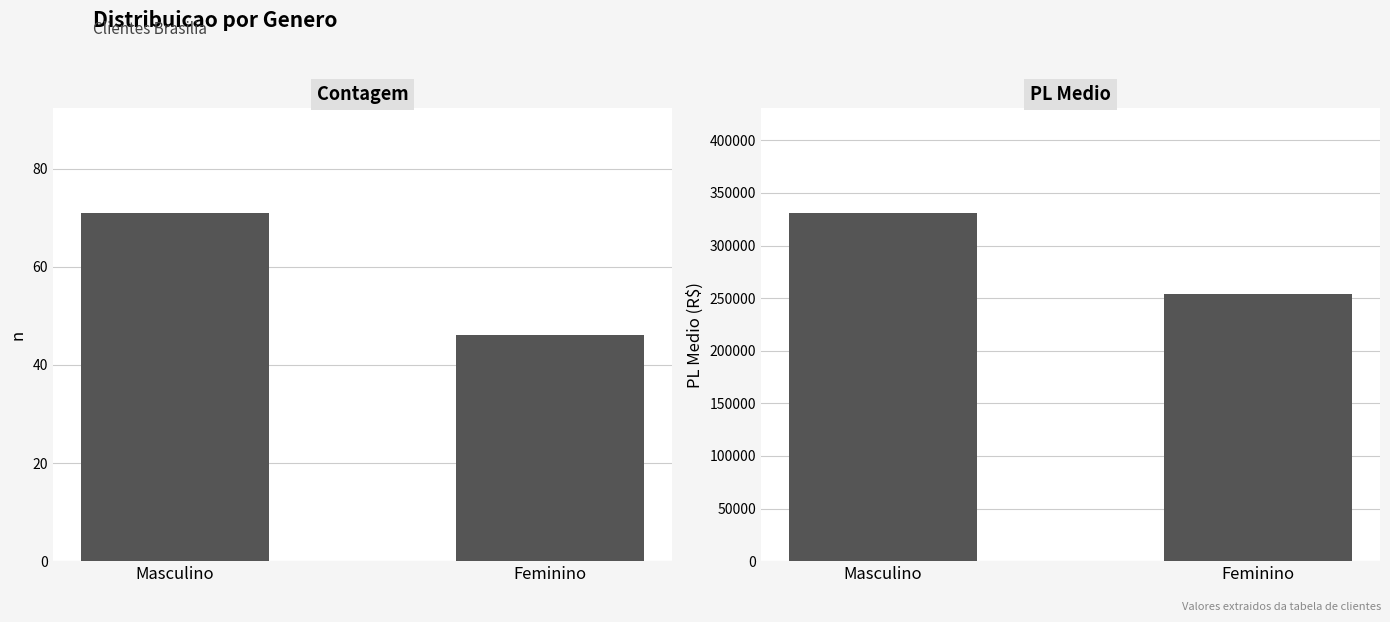

Reading left to right, what are all the values shown in this chart?

Contagem: Masculino=71	Feminino=46
PL Medio: Masculino=331071	Feminino=253544